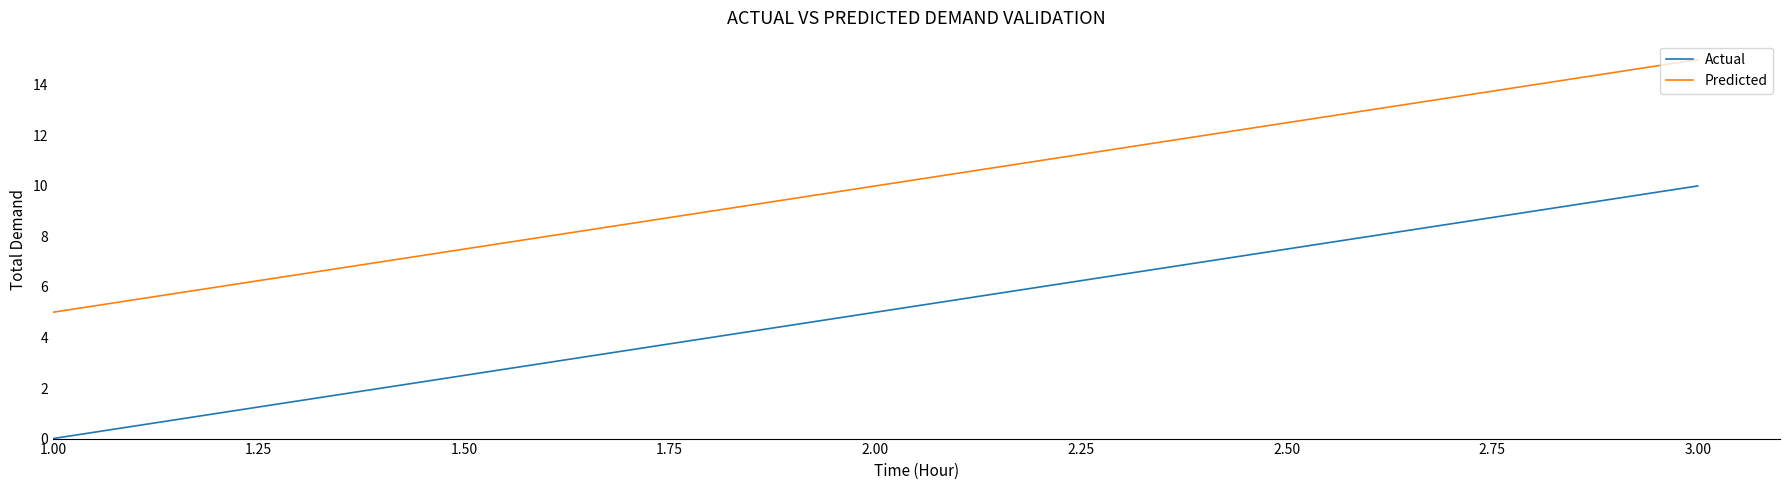

At which category is the sum across all series the highest?

3.00